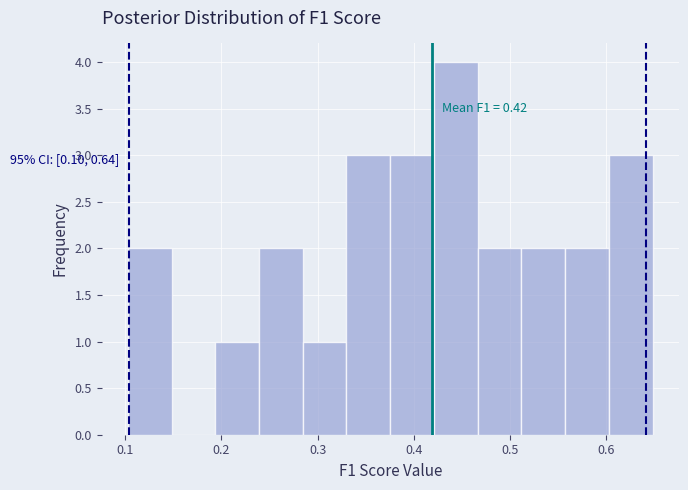

Which range on the x-axis has the tallest bar?

0.42 to 0.47